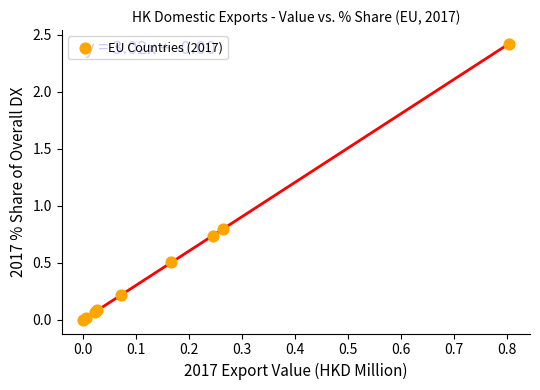

What Y value in the scatter plot is closest to 1?

0.8